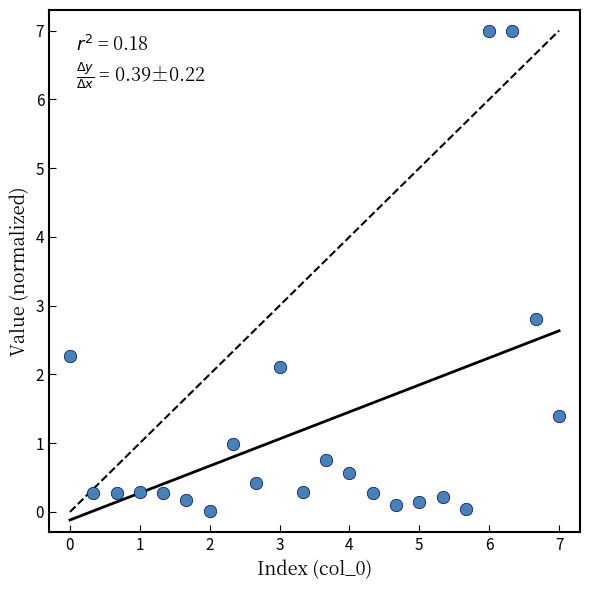

What Y value in the scatter plot is closest to 3?

2.8